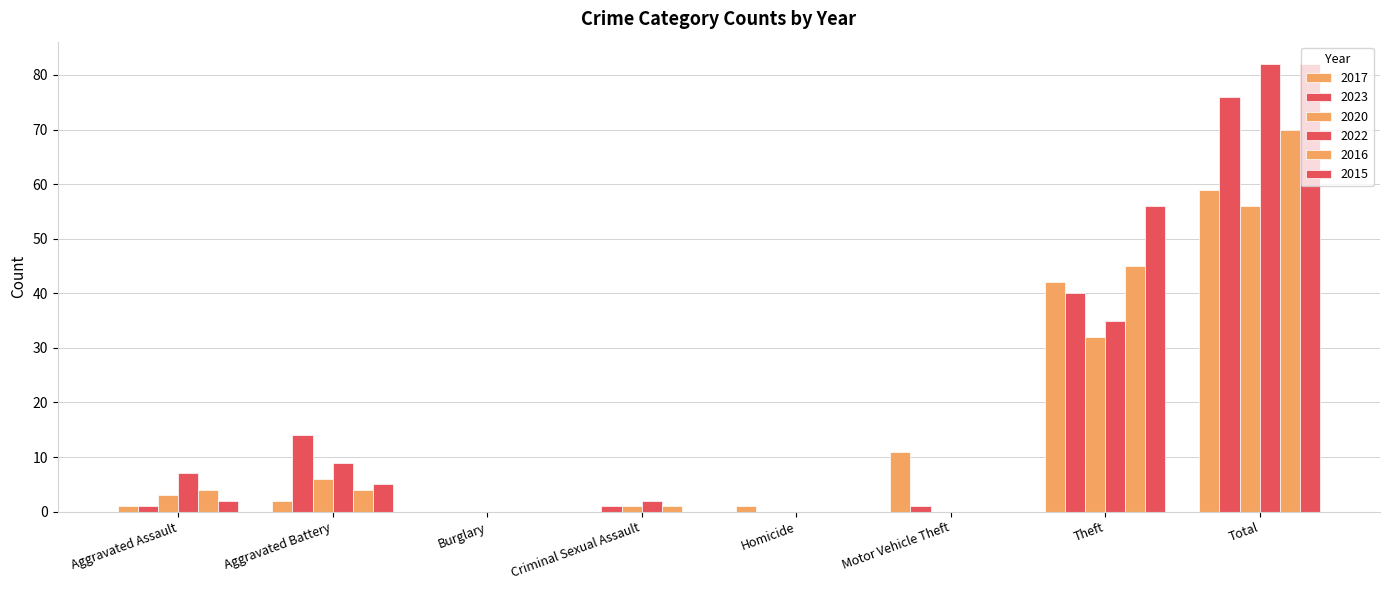

What is the highest value of the 2023 series?

76